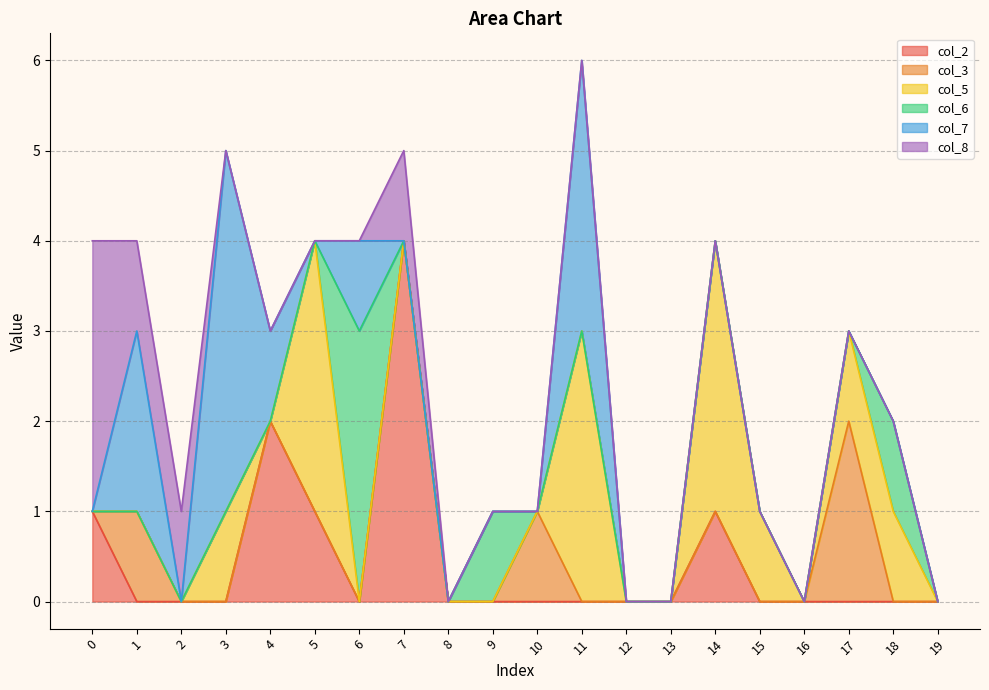

Reading right to left, transcribe all the data shown in this chart.

col_2: 19=0	18=0	17=0	16=0	15=0	14=1	13=0	12=0	11=0	10=0	9=0	8=0	7=4	6=0	5=1	4=2	3=0	2=0	1=0	0=1
col_3: 19=0	18=0	17=2	16=0	15=0	14=0	13=0	12=0	11=0	10=1	9=0	8=0	7=0	6=0	5=0	4=0	3=0	2=0	1=1	0=0
col_5: 19=0	18=1	17=1	16=0	15=1	14=3	13=0	12=0	11=3	10=0	9=0	8=0	7=0	6=0	5=3	4=0	3=1	2=0	1=0	0=0
col_6: 19=0	18=1	17=0	16=0	15=0	14=0	13=0	12=0	11=0	10=0	9=1	8=0	7=0	6=3	5=0	4=0	3=0	2=0	1=0	0=0
col_7: 19=0	18=0	17=0	16=0	15=0	14=0	13=0	12=0	11=3	10=0	9=0	8=0	7=0	6=1	5=0	4=1	3=4	2=0	1=2	0=0
col_8: 19=0	18=0	17=0	16=0	15=0	14=0	13=0	12=0	11=0	10=0	9=0	8=0	7=1	6=0	5=0	4=0	3=0	2=1	1=1	0=3